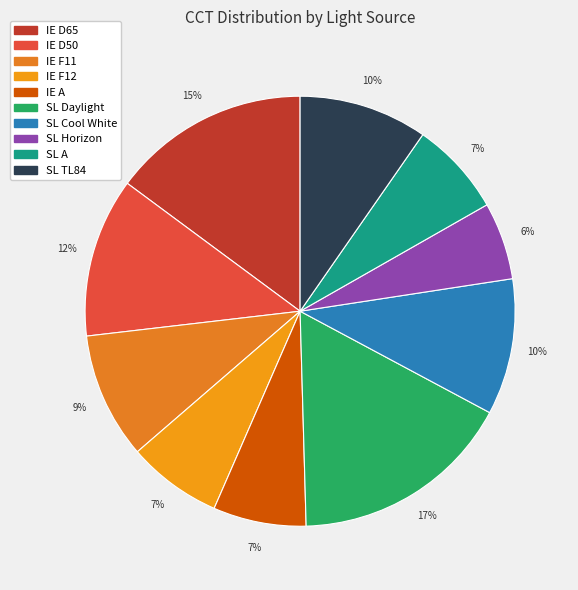

To the nearest percent, what percentage of the pie is IE D50?

12%